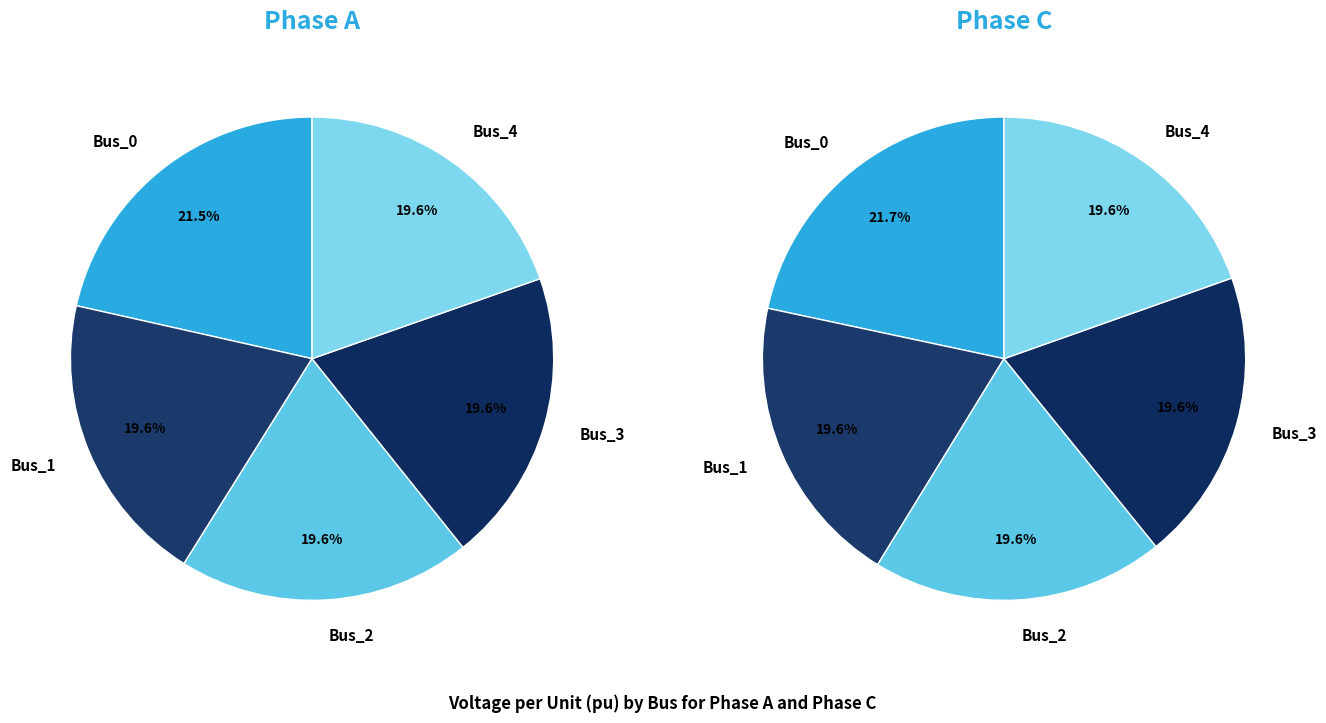

Does 2 represent more than half of the total?

No